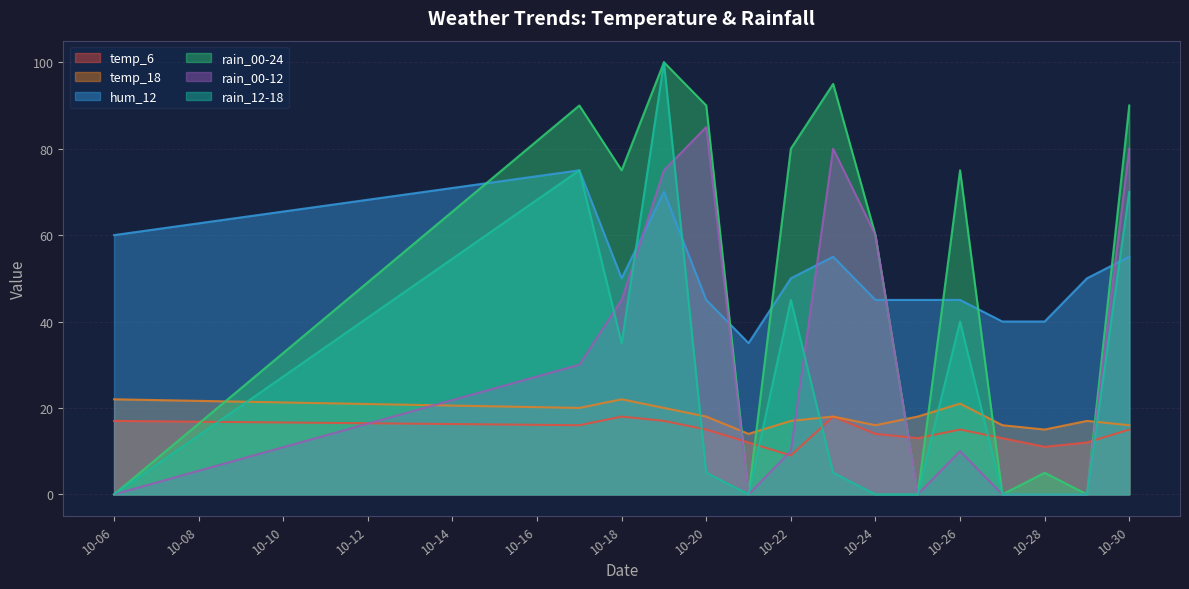

Is it true that hum_12 equals 30 at 10-24?

False